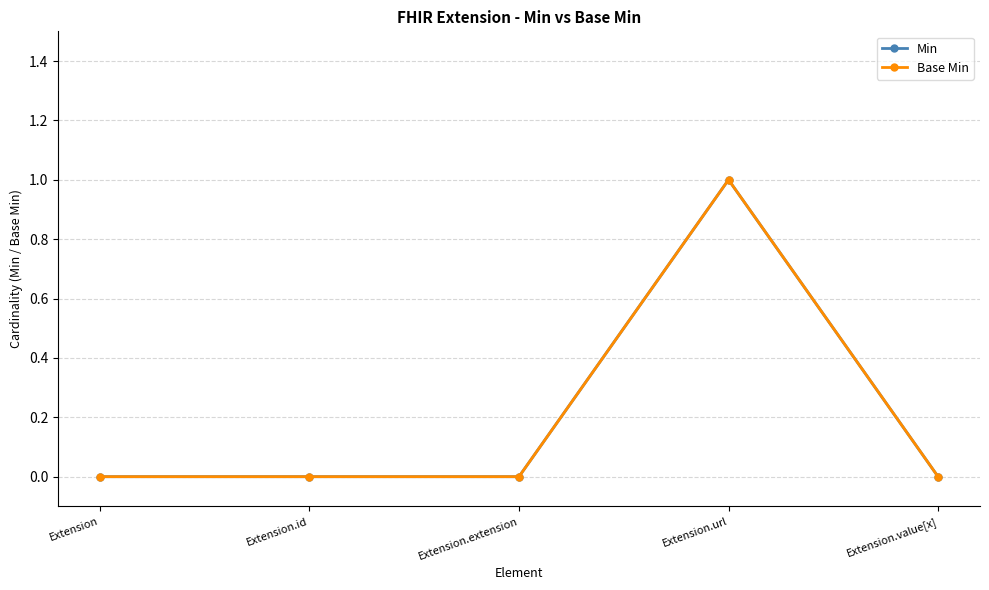

How many Min values are between 0 and 1?

5